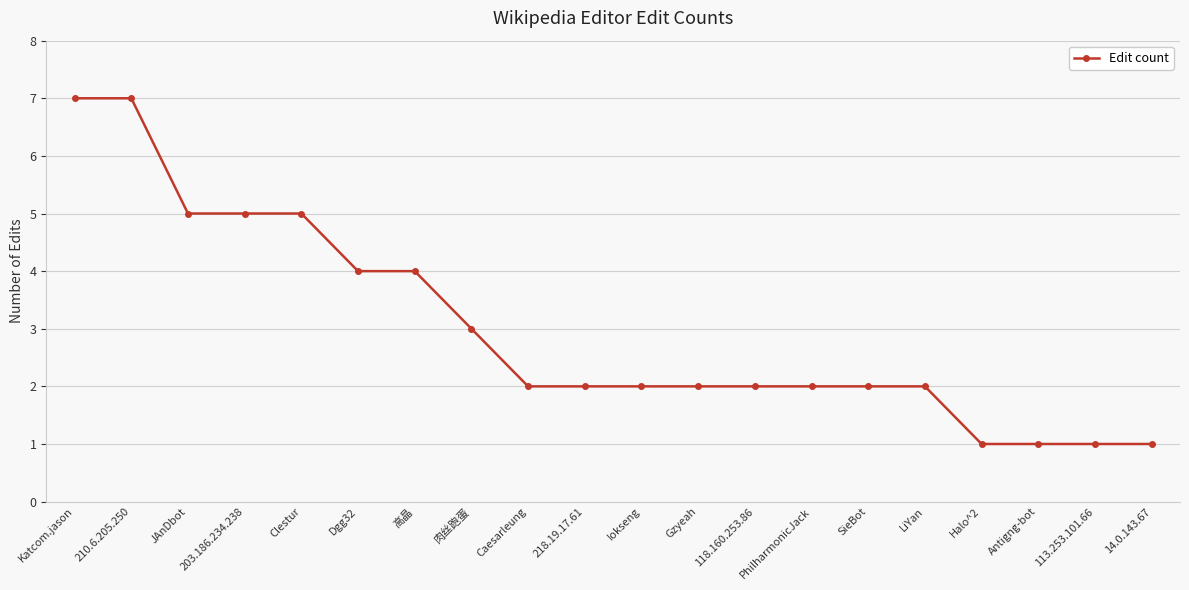

What is the greatest value displayed?

7